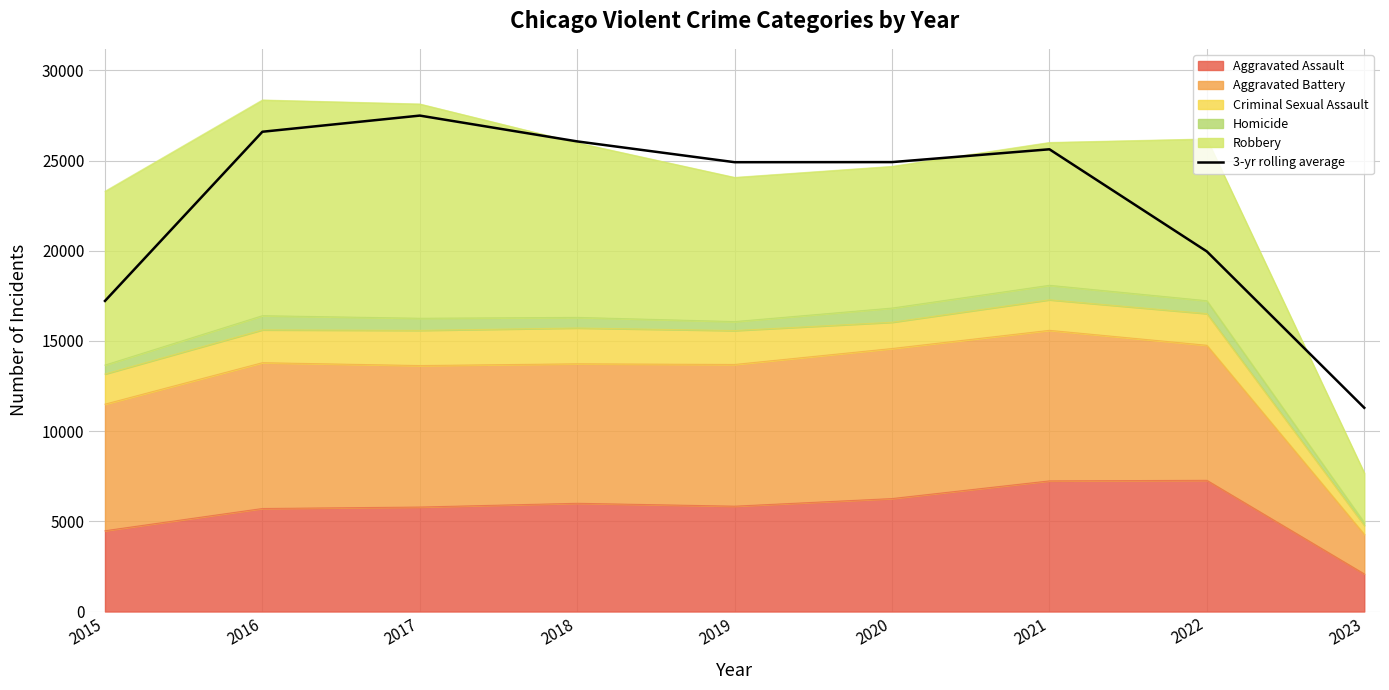

How many points are lower than both their immediate neighbors (excluding endpoints)?

1